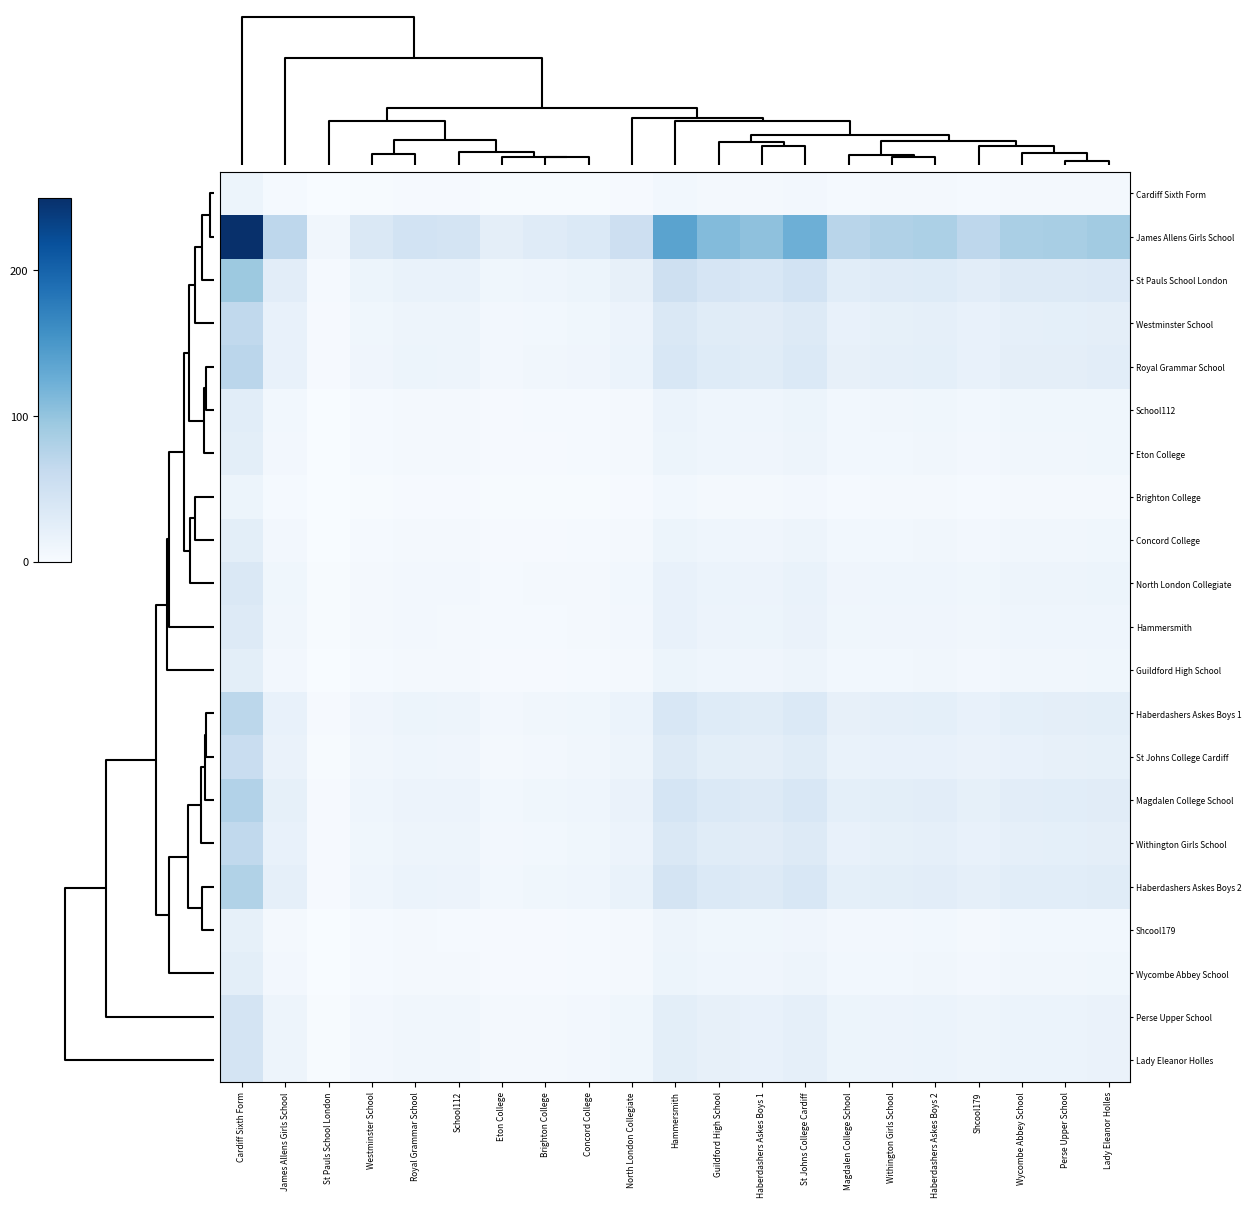

Which has a higher value, St Pauls School London or Guildford High School?

Guildford High School